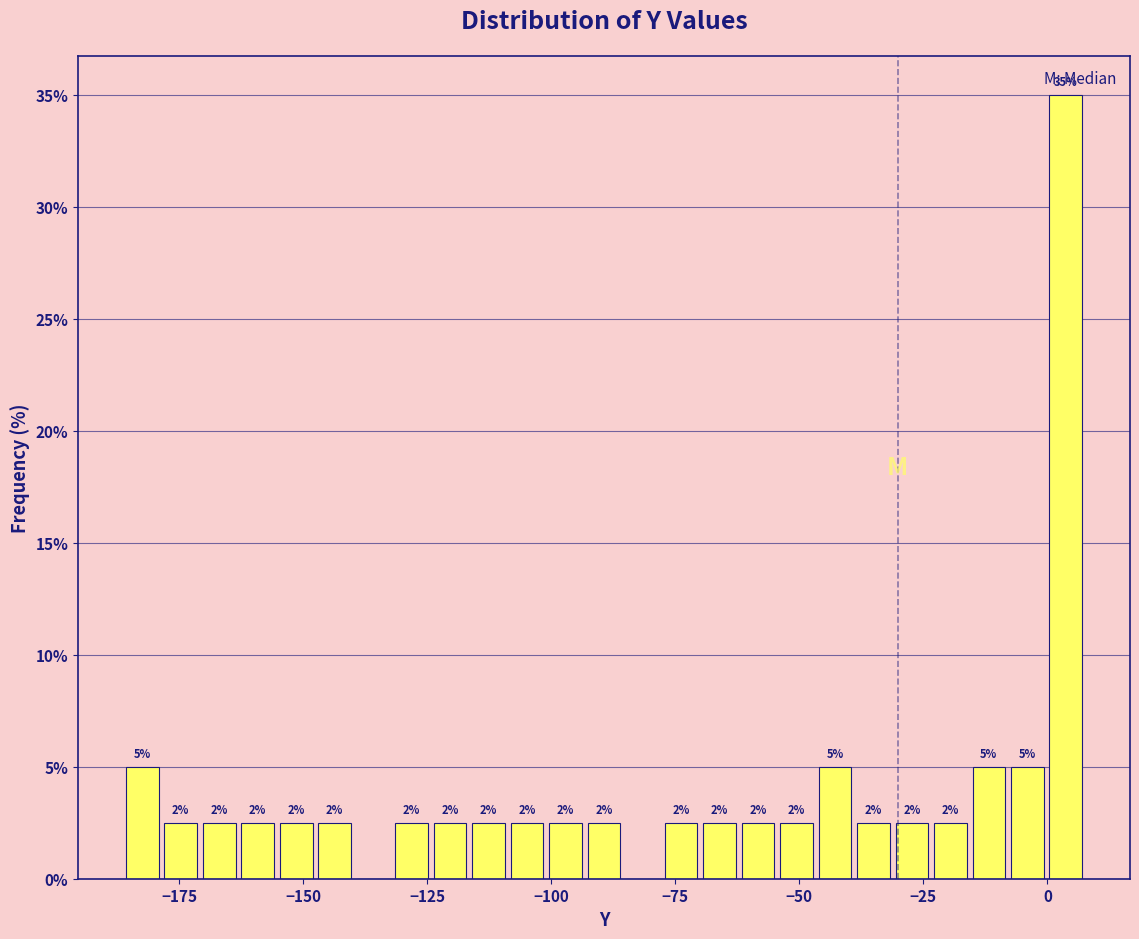

Around what value on the x-axis is the tallest bar? Give the approximate position of its centre, as read against the axis.

5